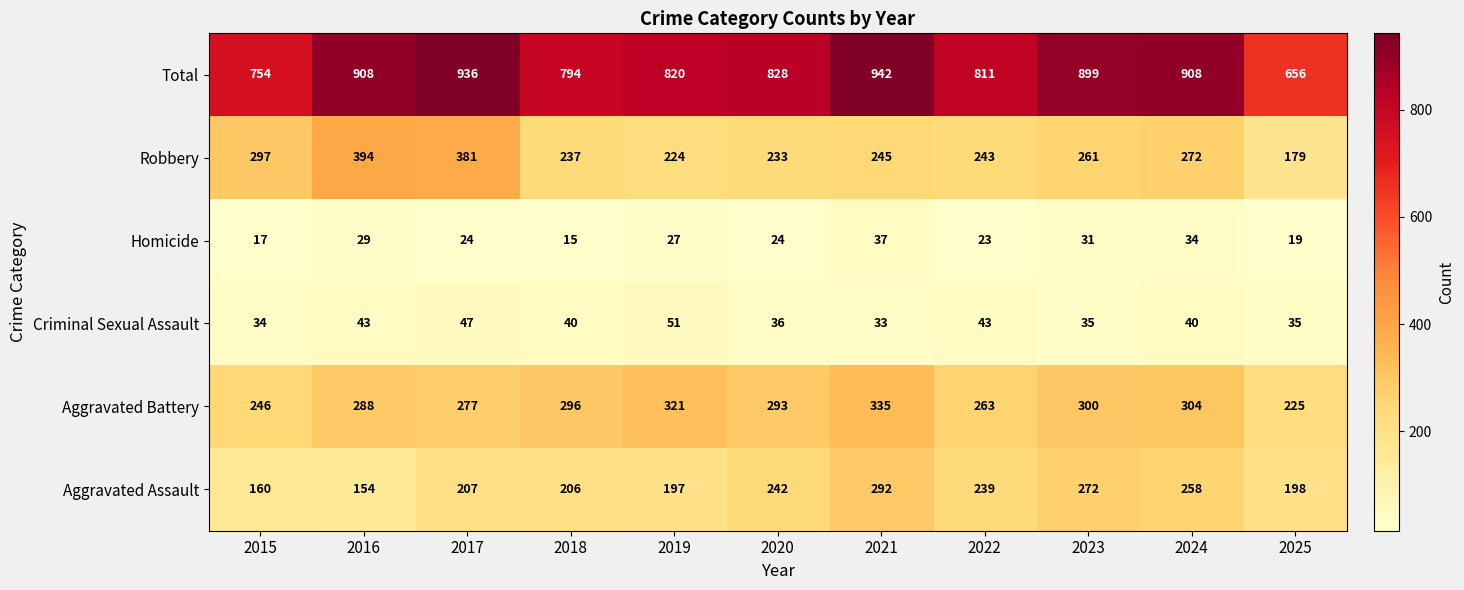

Where does the Homicide series first go above 24?

2016